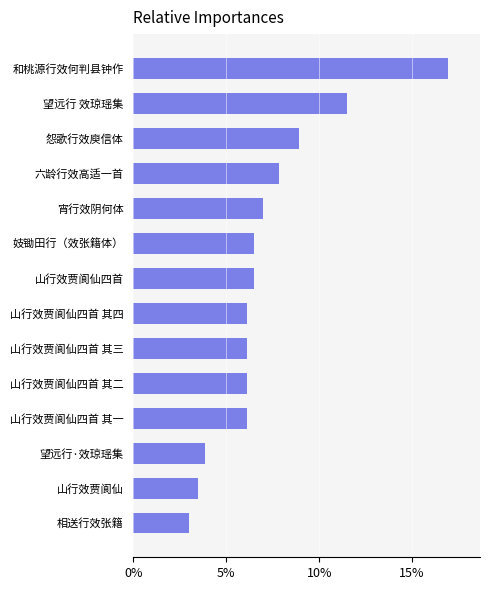

How many data points are less than 6?

3